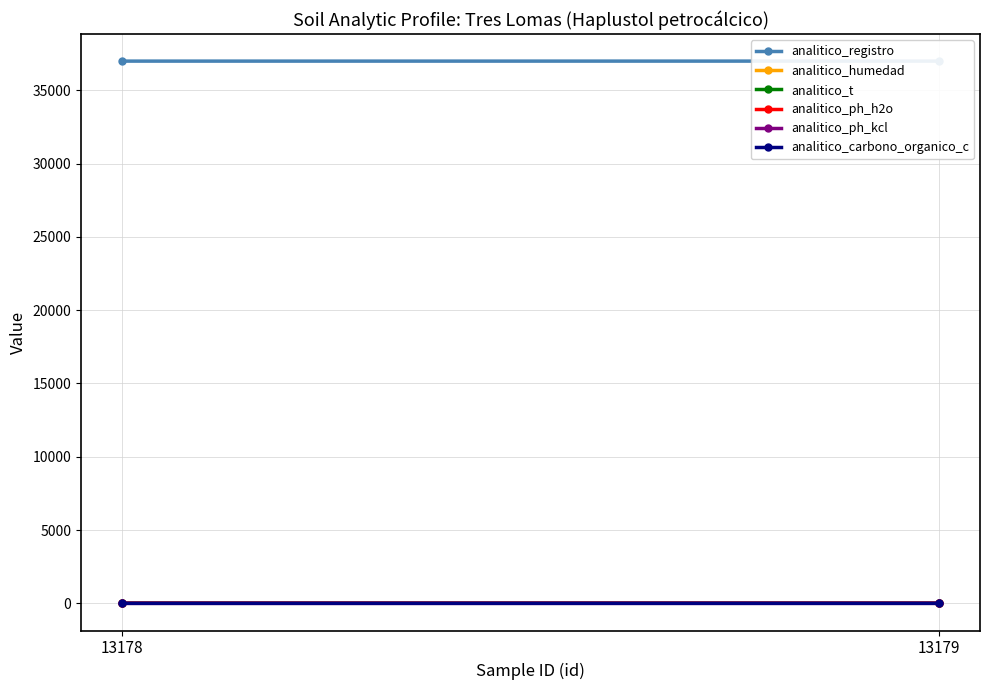

Rank the series by their maximum value, from highest to lowest.

analitico_registro, analitico_t, analitico_humedad, analitico_ph_h2o, analitico_ph_kcl, analitico_carbono_organico_c